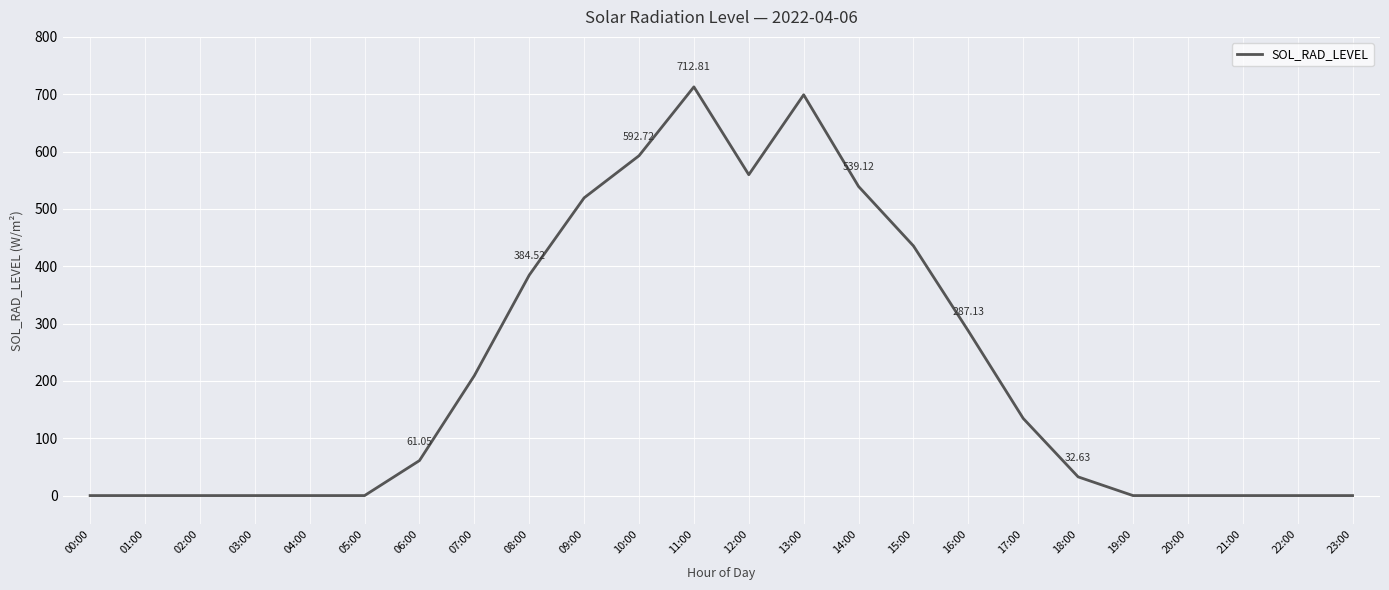

Which has a higher value, 17:00 or 06:00?

17:00